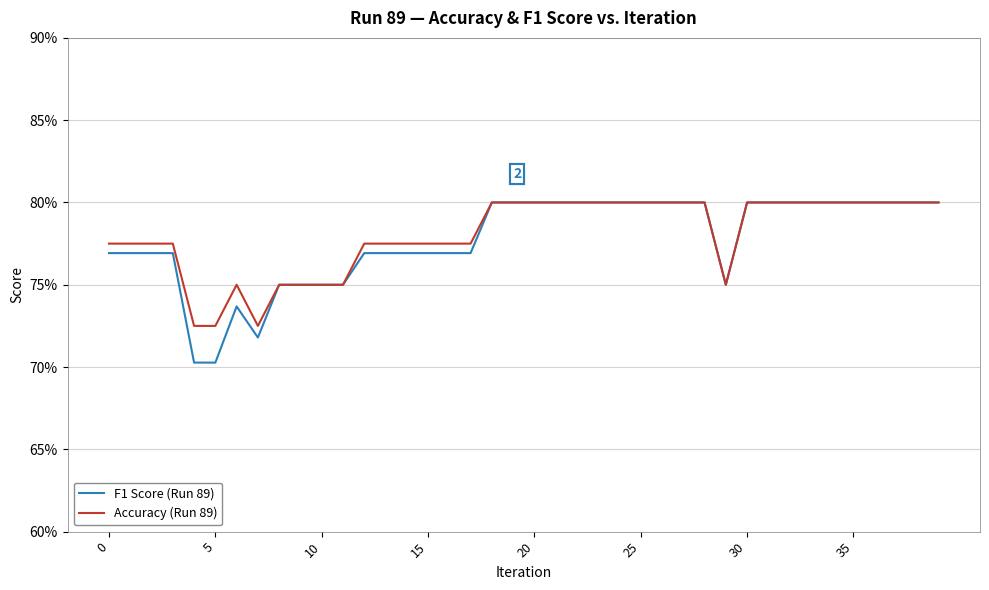

What are all the series names shown in the legend?

F1 Score (Run 89), Accuracy (Run 89)